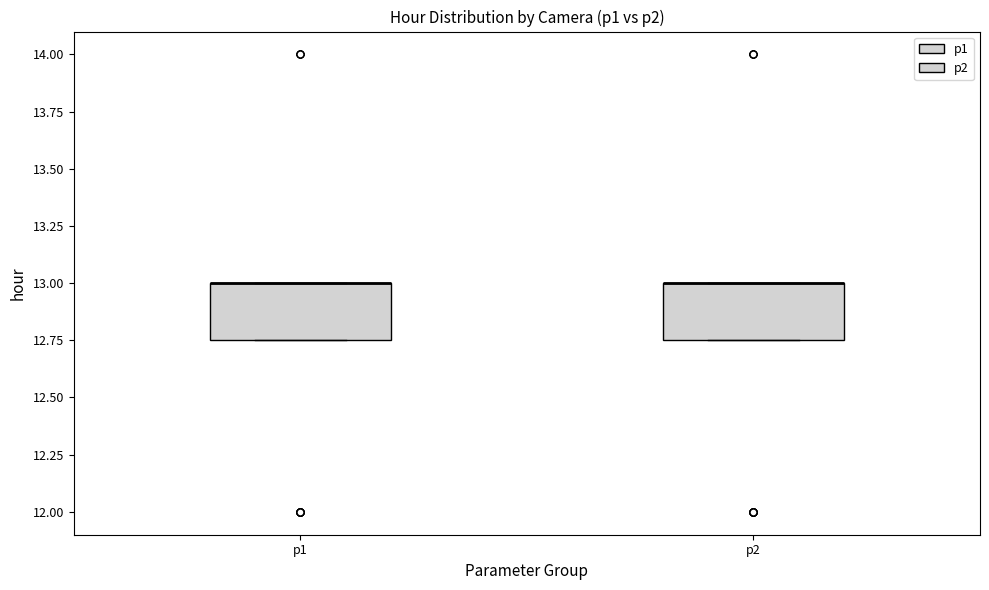

Where is the lower edge of the box for p1 on the y-axis? The values are not printed on the chart, so give them approximately, as read against the axis.

12.75